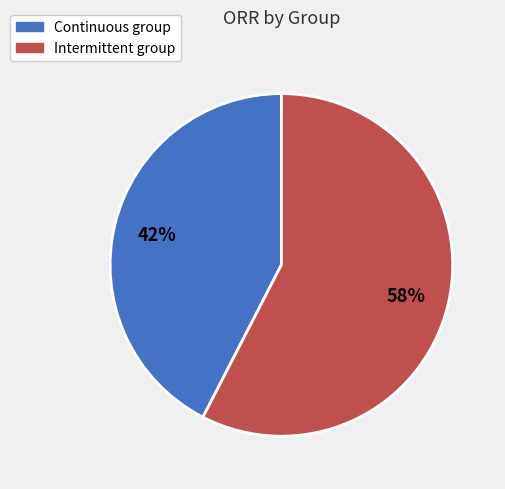

Which category has the smallest portion of the pie?

Continuous group